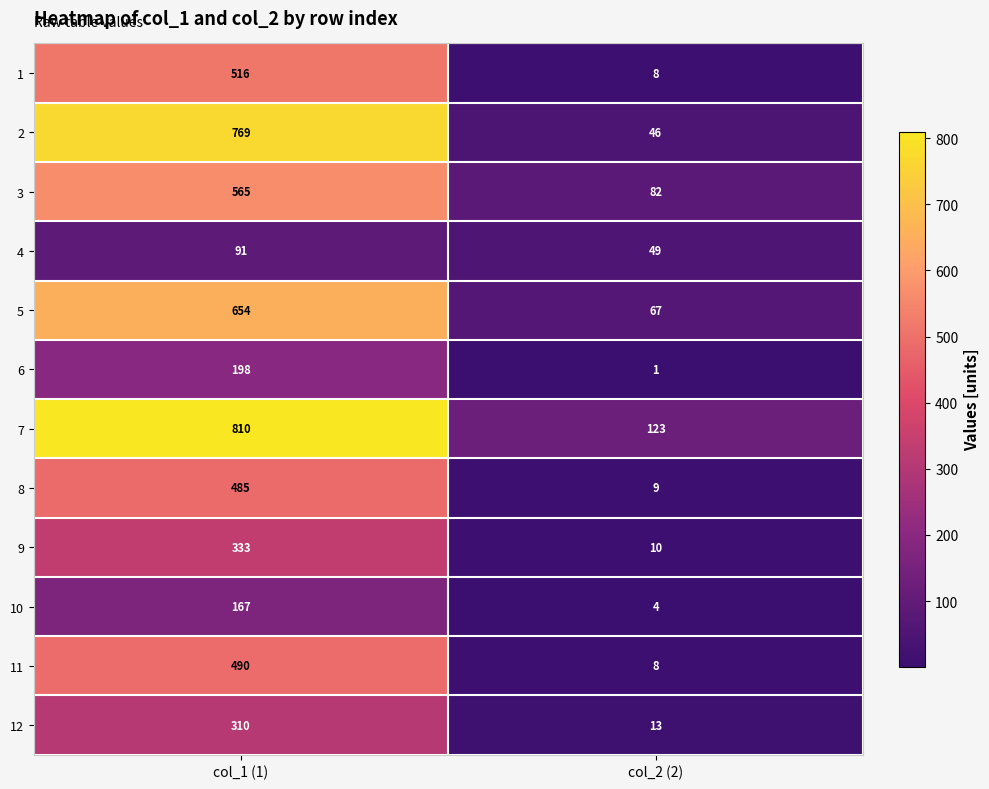

Which series has the largest range (max minus min)?

2